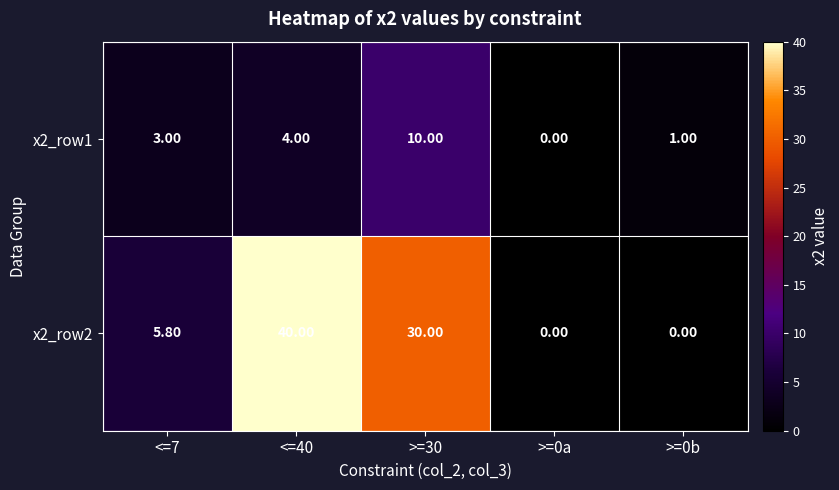

Rank the categories by x2_row1 value from highest to lowest.

>=30, <=40, <=7, >=0b, >=0a